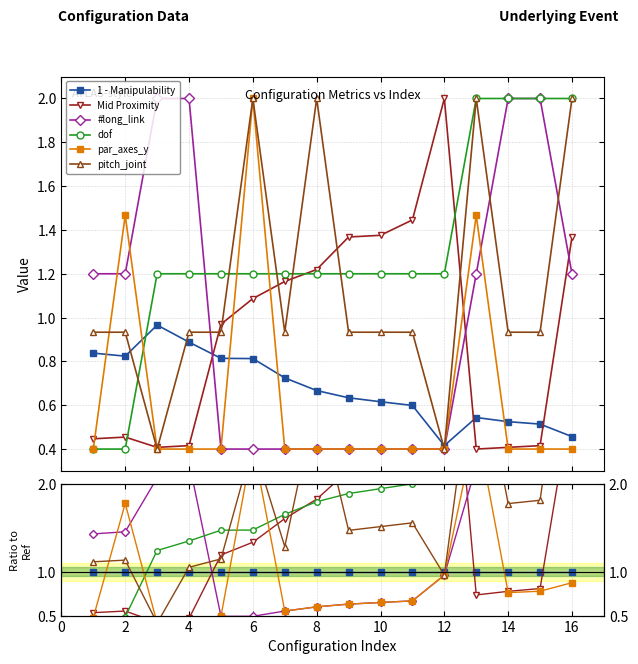

True or false: par_axes_y has a value of 0.9 at 16.

False